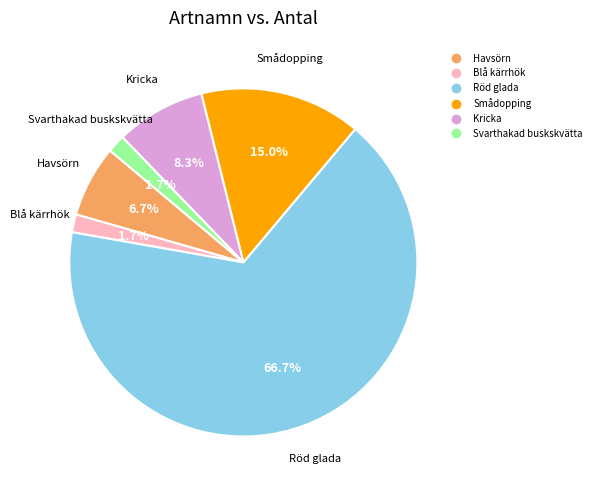

Is it true that Havsörn is 19% of the pie?

False